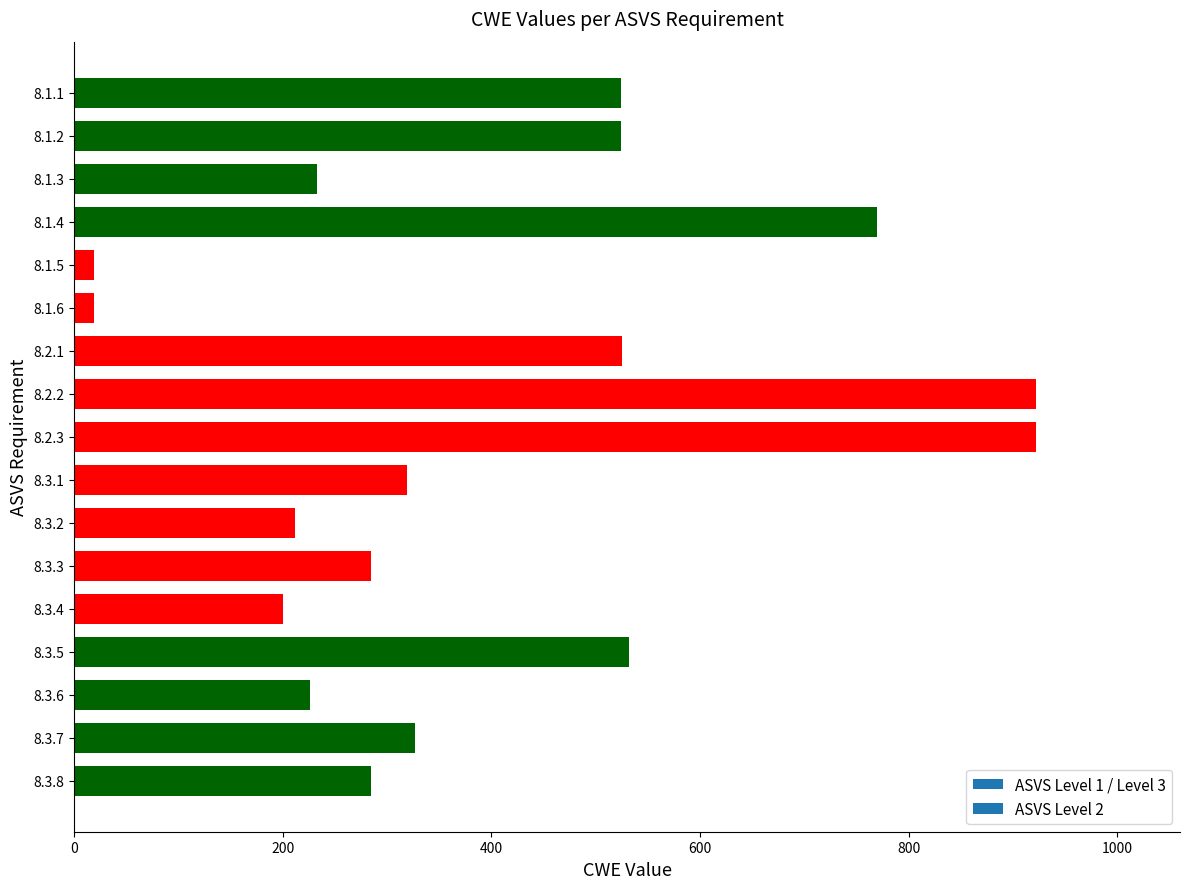

What is the sum of all values?

6844